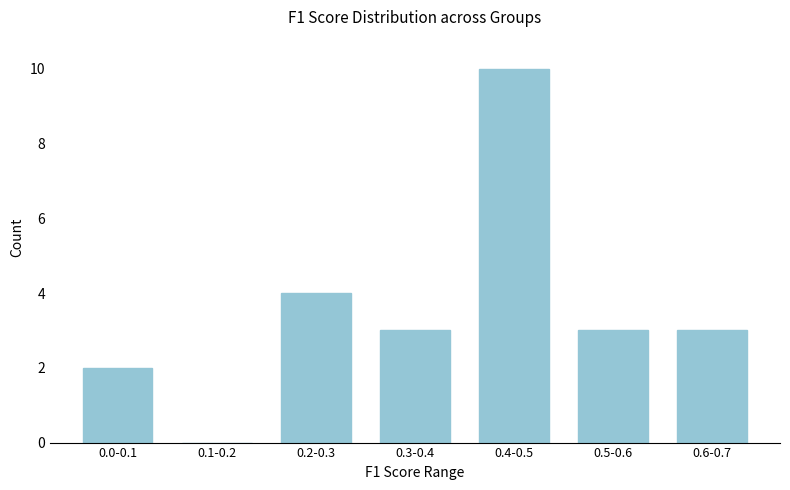

Reading left to right, list all the values displayed in this chart.

0.0-0.1=2	0.1-0.2=0	0.2-0.3=4	0.3-0.4=3	0.4-0.5=10	0.5-0.6=3	0.6-0.7=3